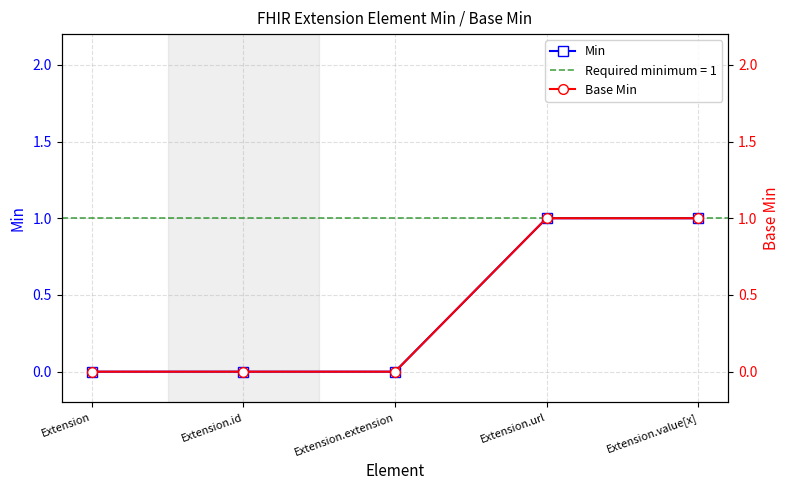

Is it true that Min equals 0 at Extension.id?

True